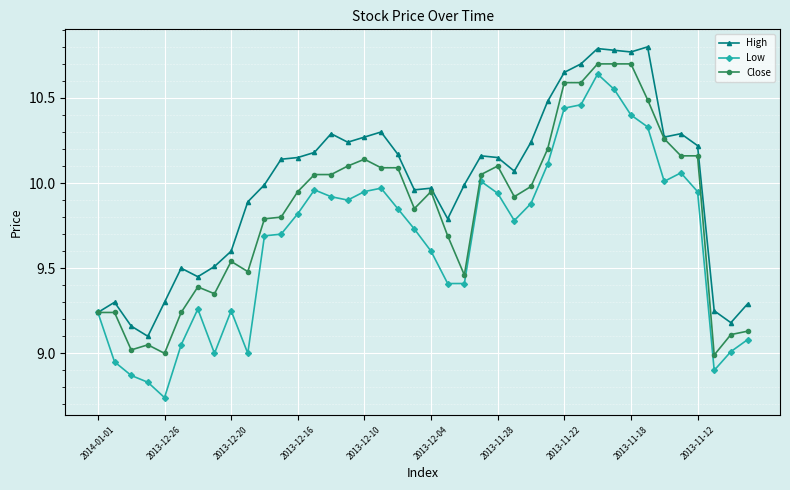

List the series in order of their overall mean, lowest first.

Low, Close, High